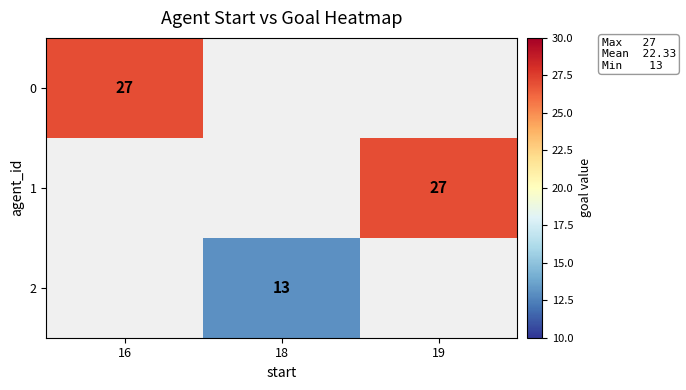

The value of 2 at 18 is 20. True or false?

False